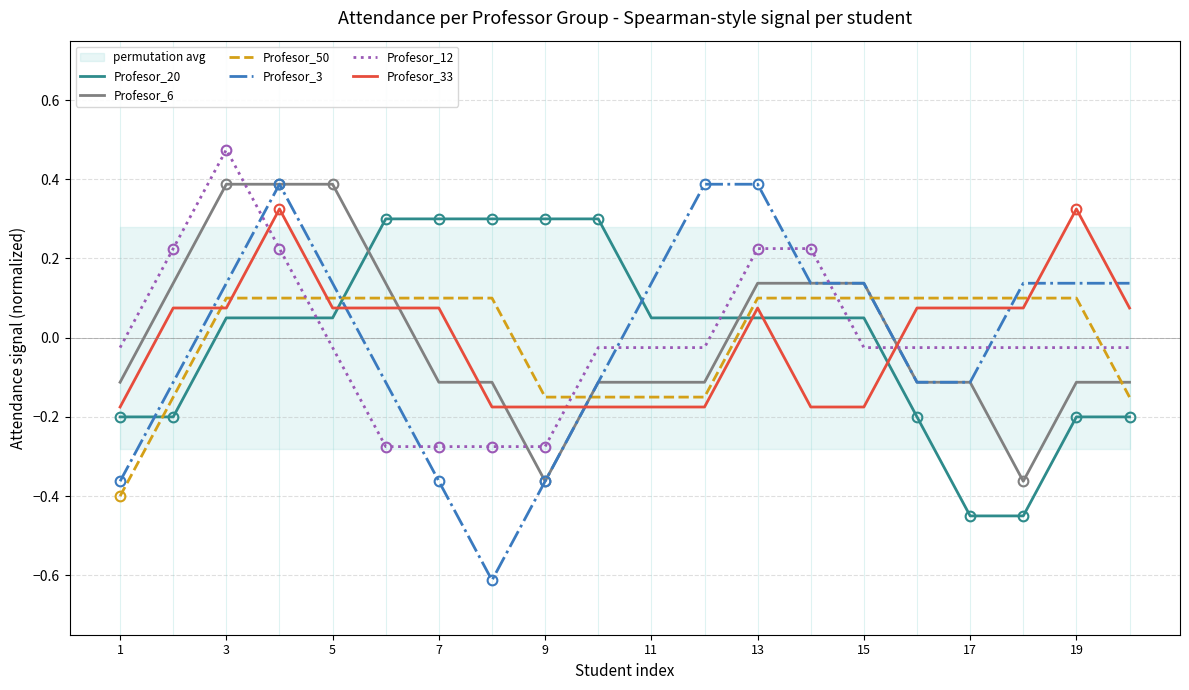

How many lines are shown in the chart?

6